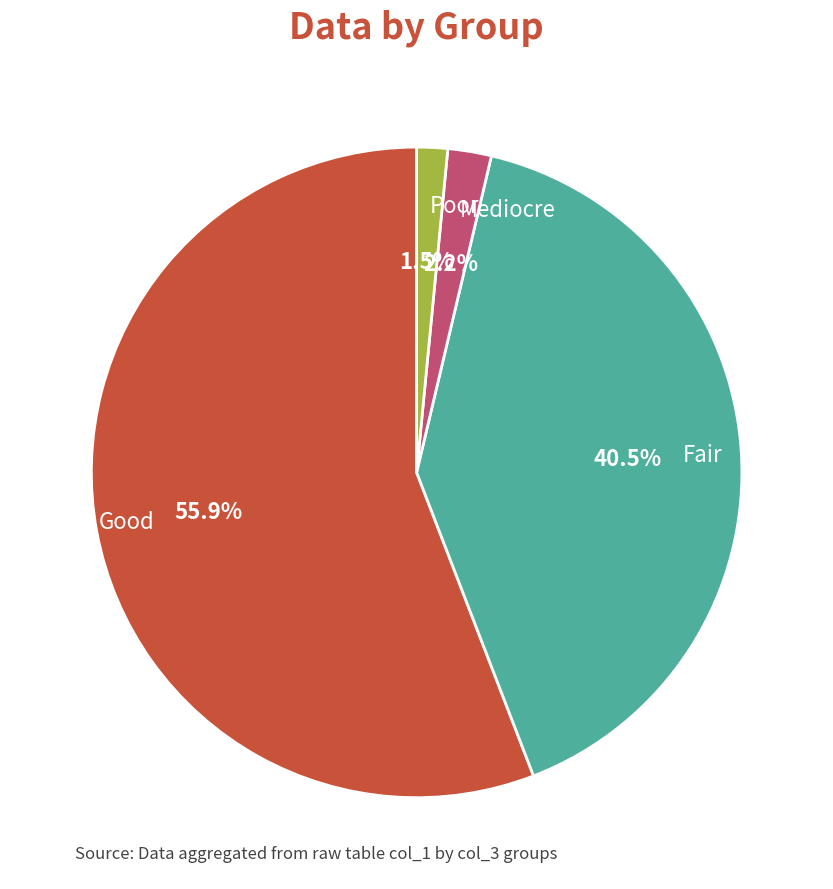

Rank the categories by value from lowest to highest.

Poor, Mediocre, Fair, Good